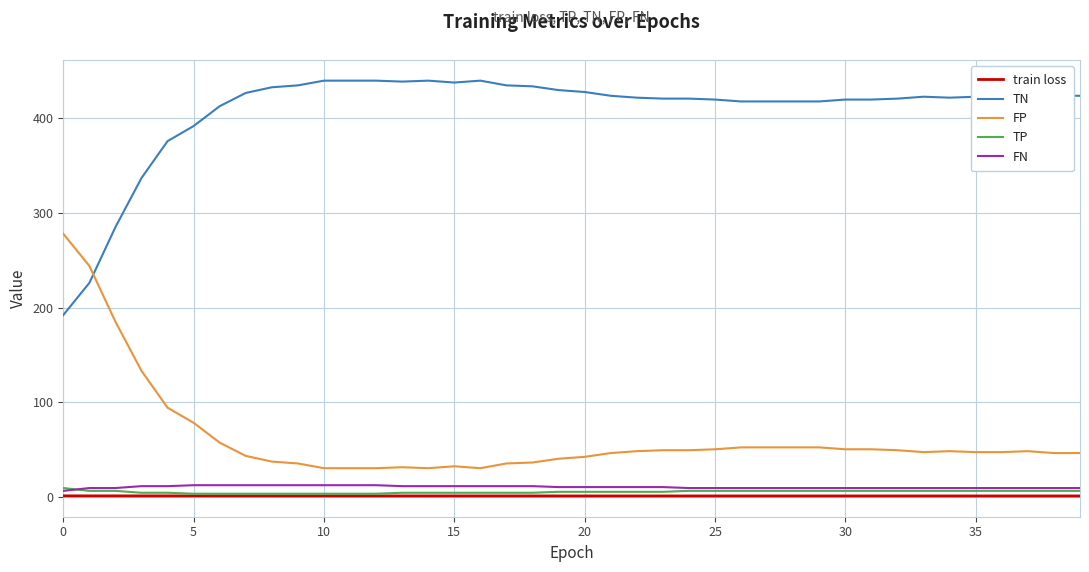

True or false: train loss and TN cross at least once.

False